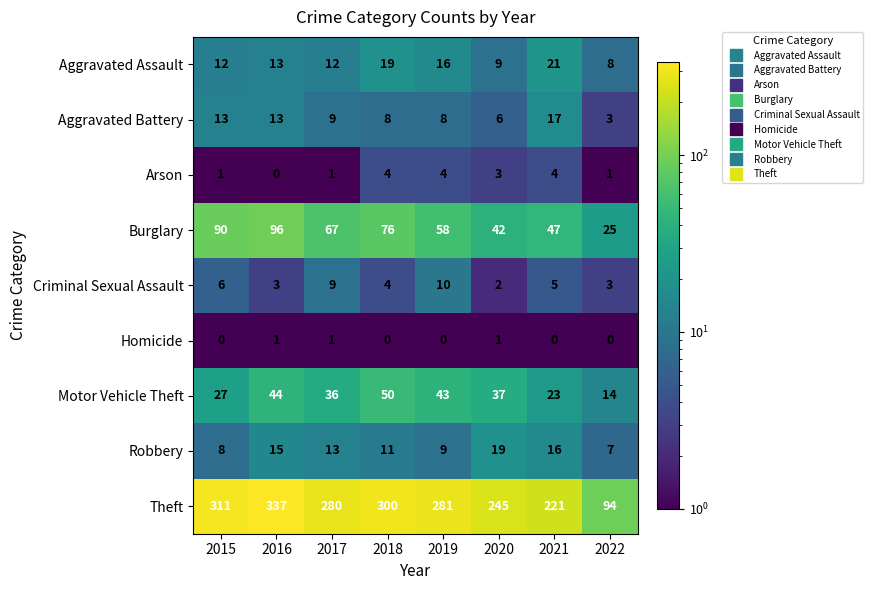

What is the maximum value shown in the chart?

337